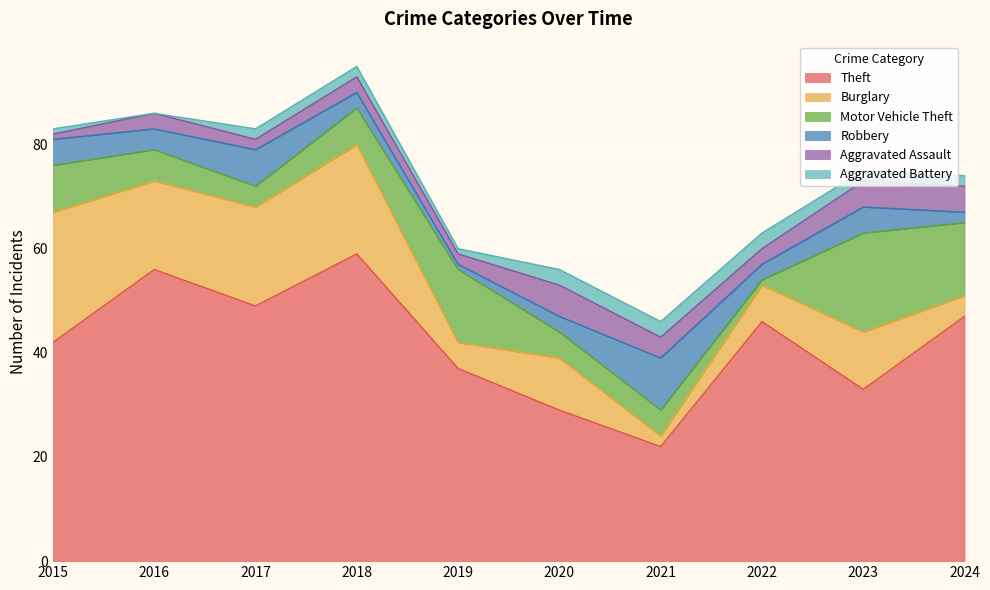

Is the value of Aggravated Assault at 2017 greater than the value of Motor Vehicle Theft at 2017?

No